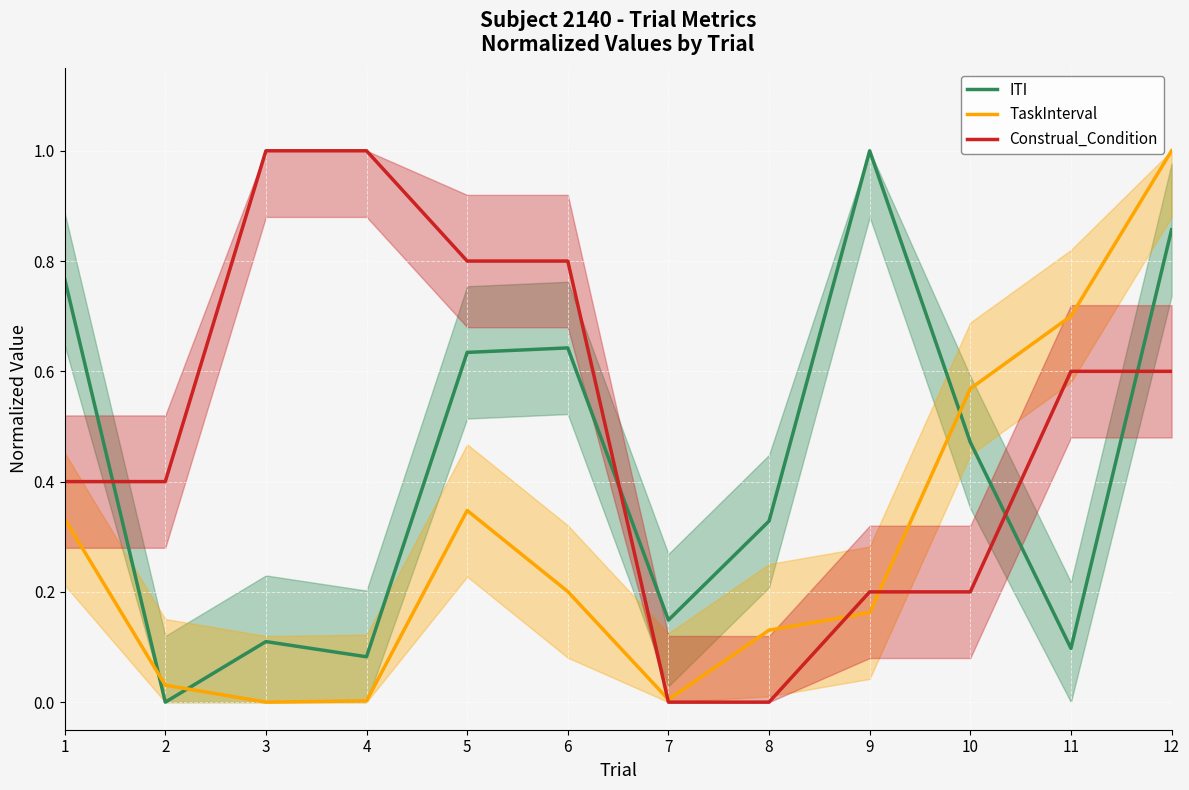

How many Construal_Condition values are between 0 and 1?

12